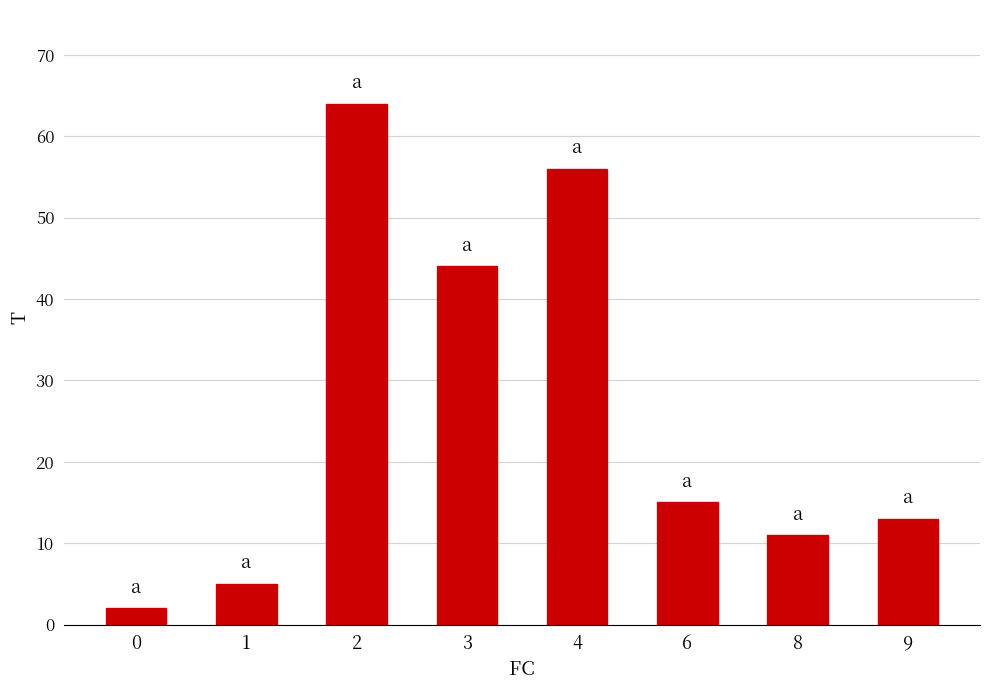

What is the sum of the values at 1 and 8?

16